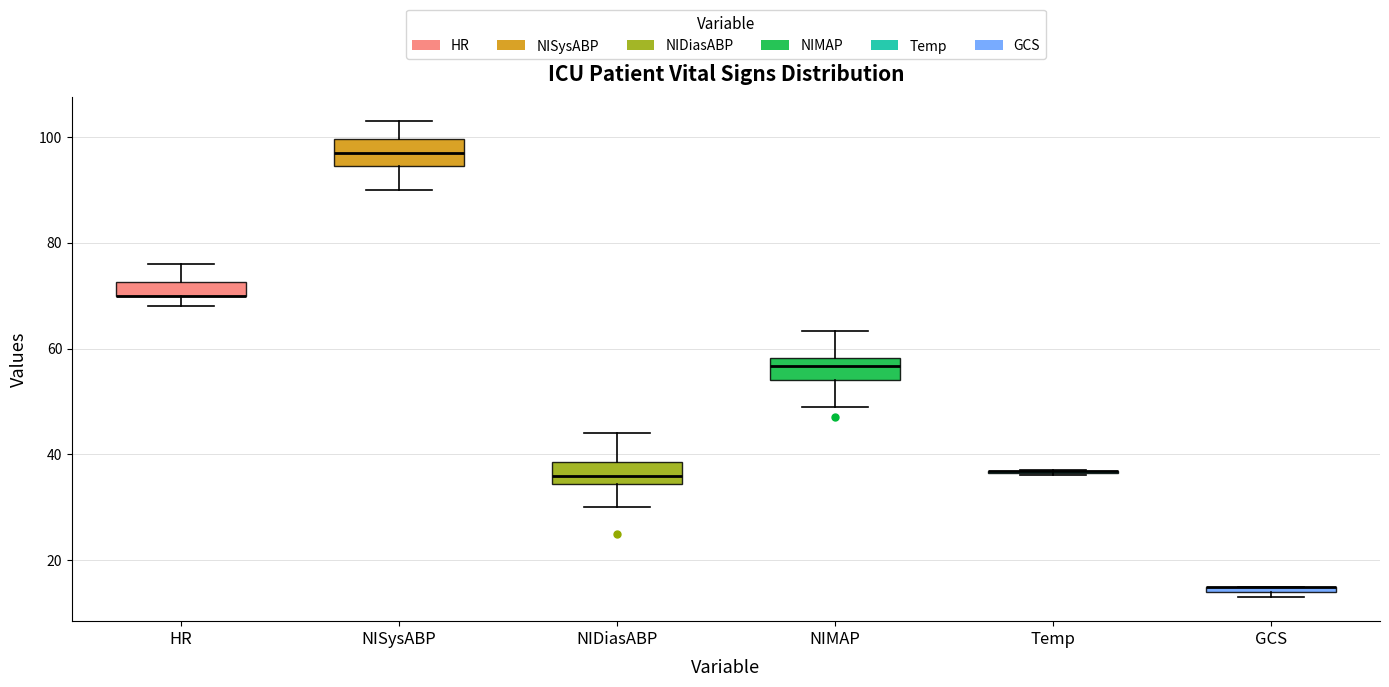

Where is the lower edge of the box for NIDiasABP on the y-axis? The values are not printed on the chart, so give them approximately, as read against the axis.

34